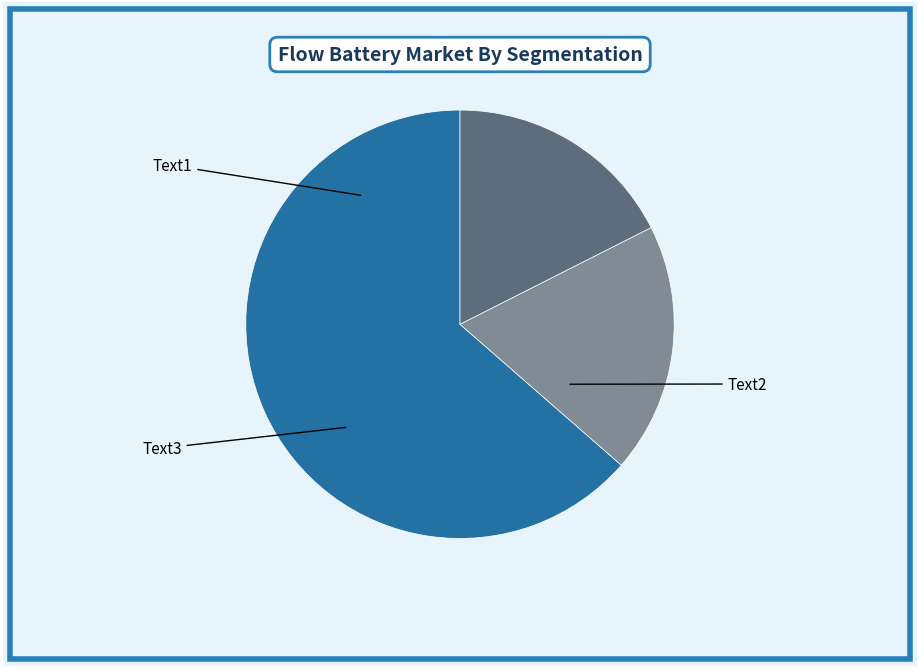

Does any single category account for the majority?

Yes